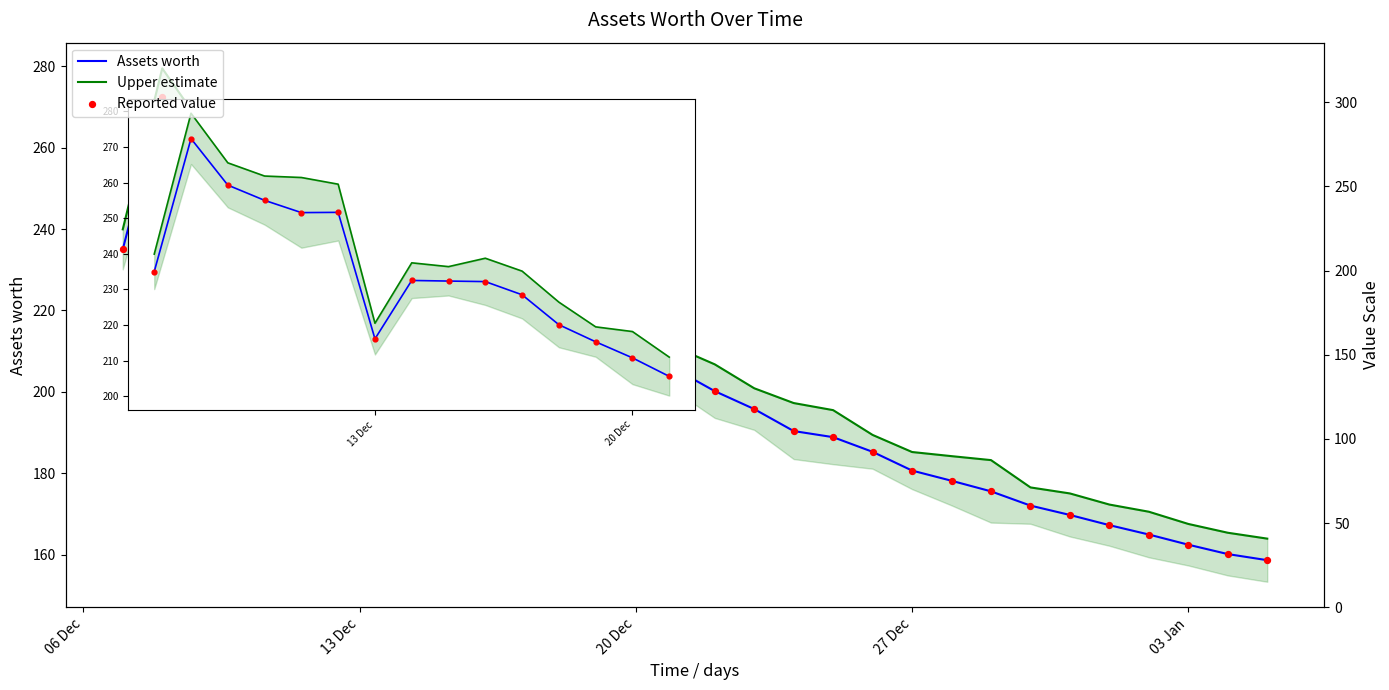

Which series reaches the minimum Y coordinate?

Assets worth